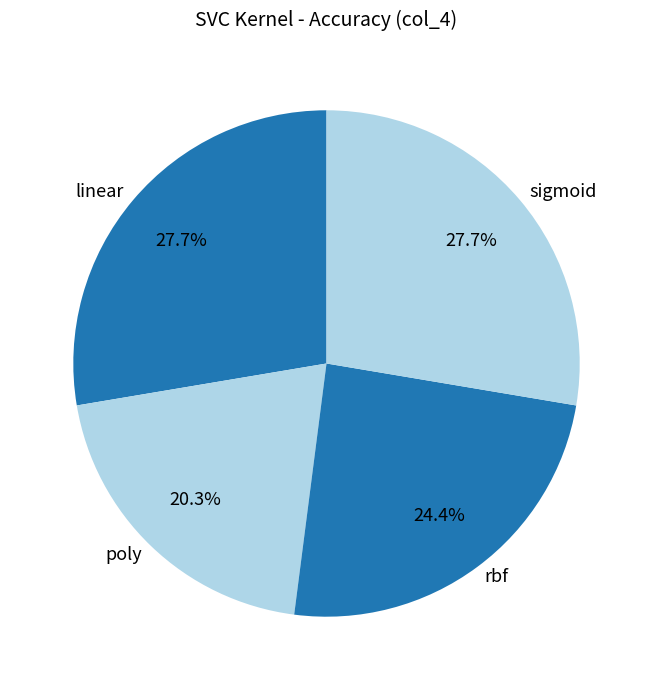

The poly slice represents 20% of the pie. True or false?

True